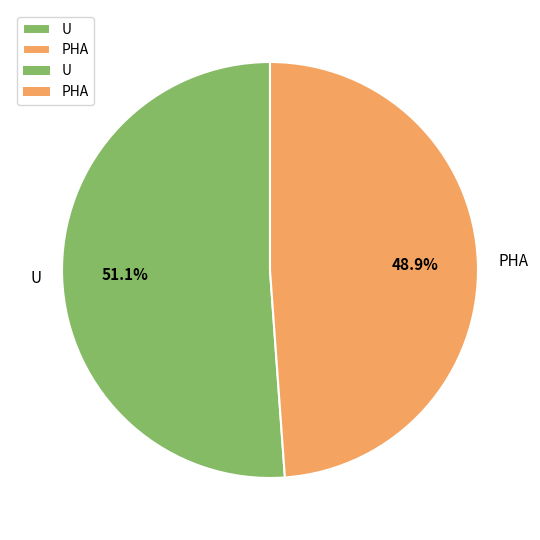

Do U and PHA together represent more than half of the pie?

Yes